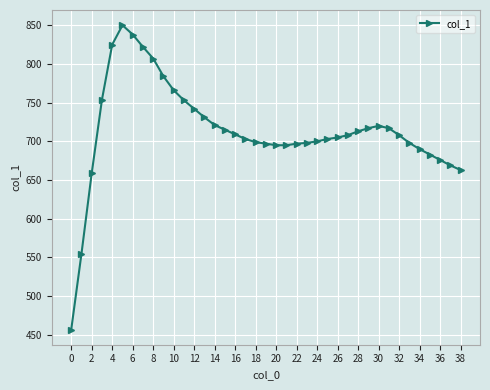

What is the difference between the maximum and second lowest values?

295